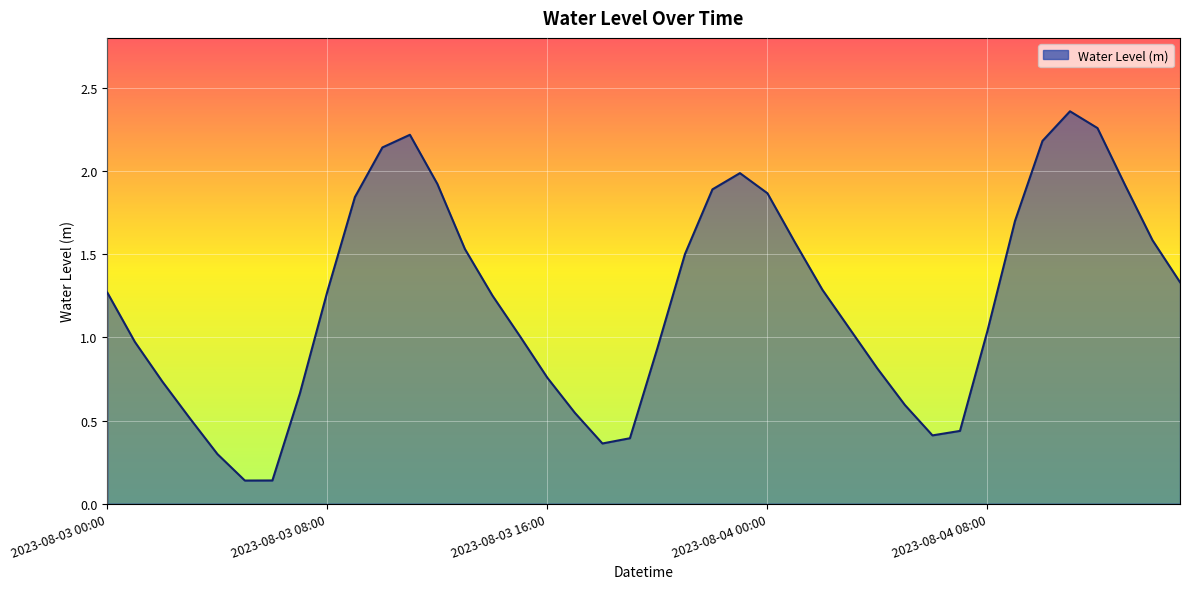

What is the difference between the maximum and minimum values?

2.2